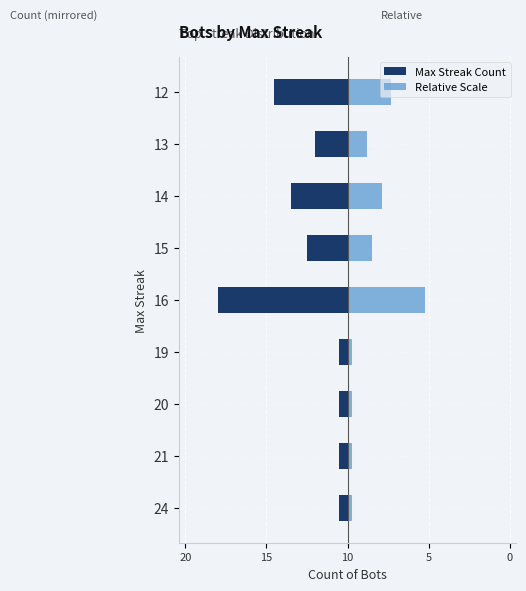

What are all the series names shown in the legend?

Max Streak Count, Relative Scale